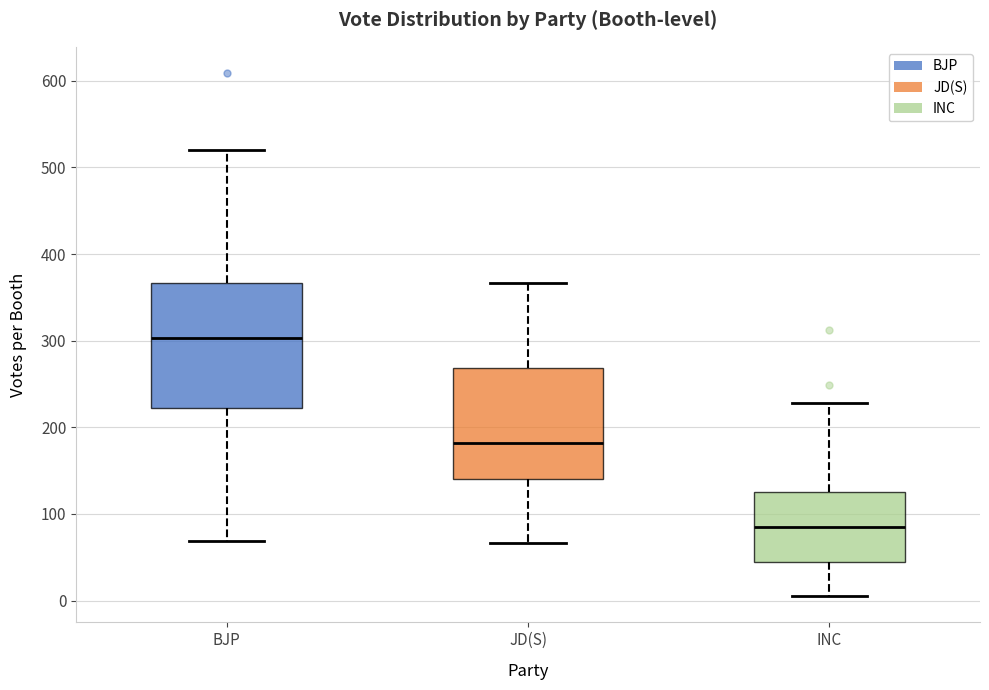

Reading left to right, read every box against the y-axis: the position of its median line, the range the box covers, and the ends of its whiskers. The values are not printed on the chart, so give them approximately, as read against the axis.

BJP: median 300, box 220 to 370, whiskers 70 to 520
JD(S): median 180, box 140 to 270, whiskers 70 to 370
INC: median 80, box 40 to 130, whiskers 10 to 230